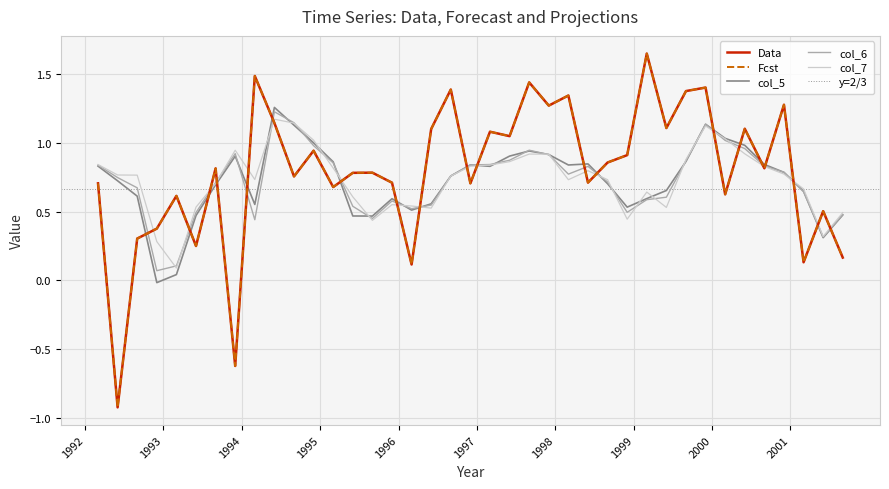

How many intersections are there between Data and Fcst?

1